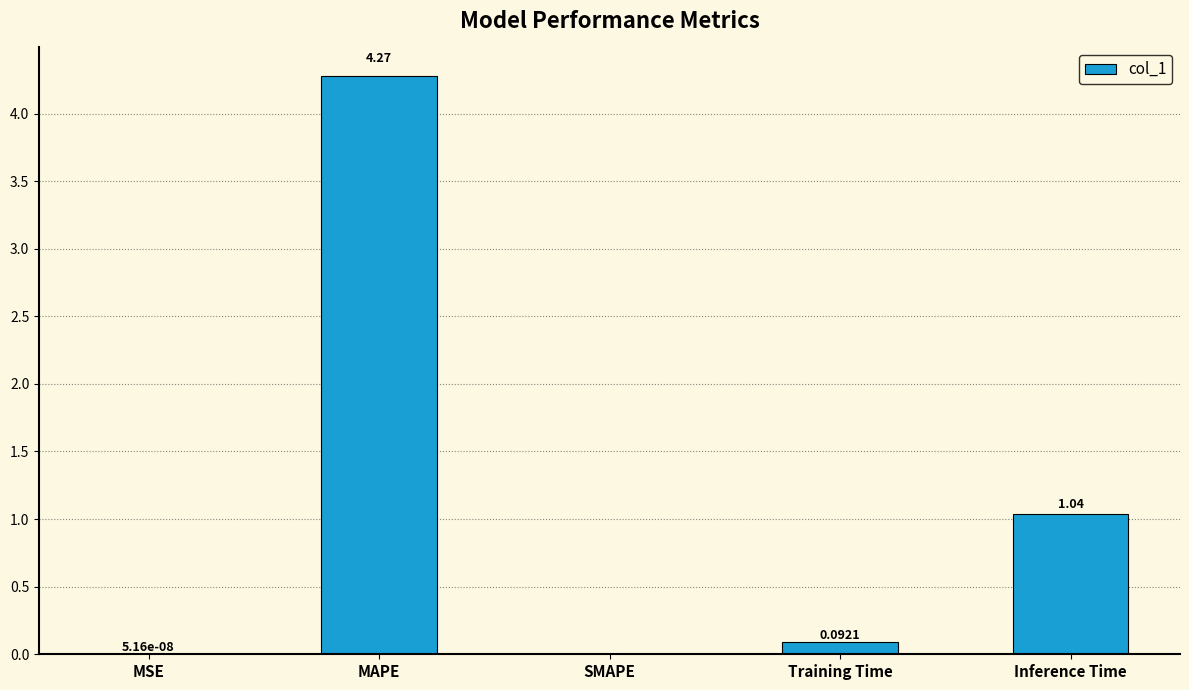

Between MSE and Training Time, which is larger?

Training Time